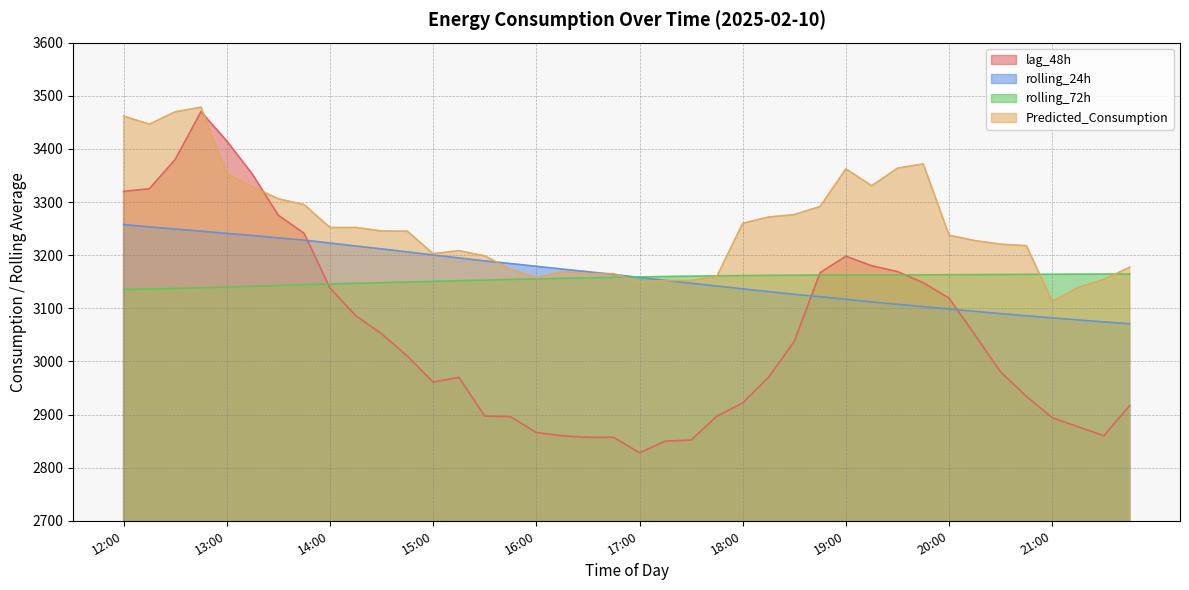

How many lines are shown in the chart?

4